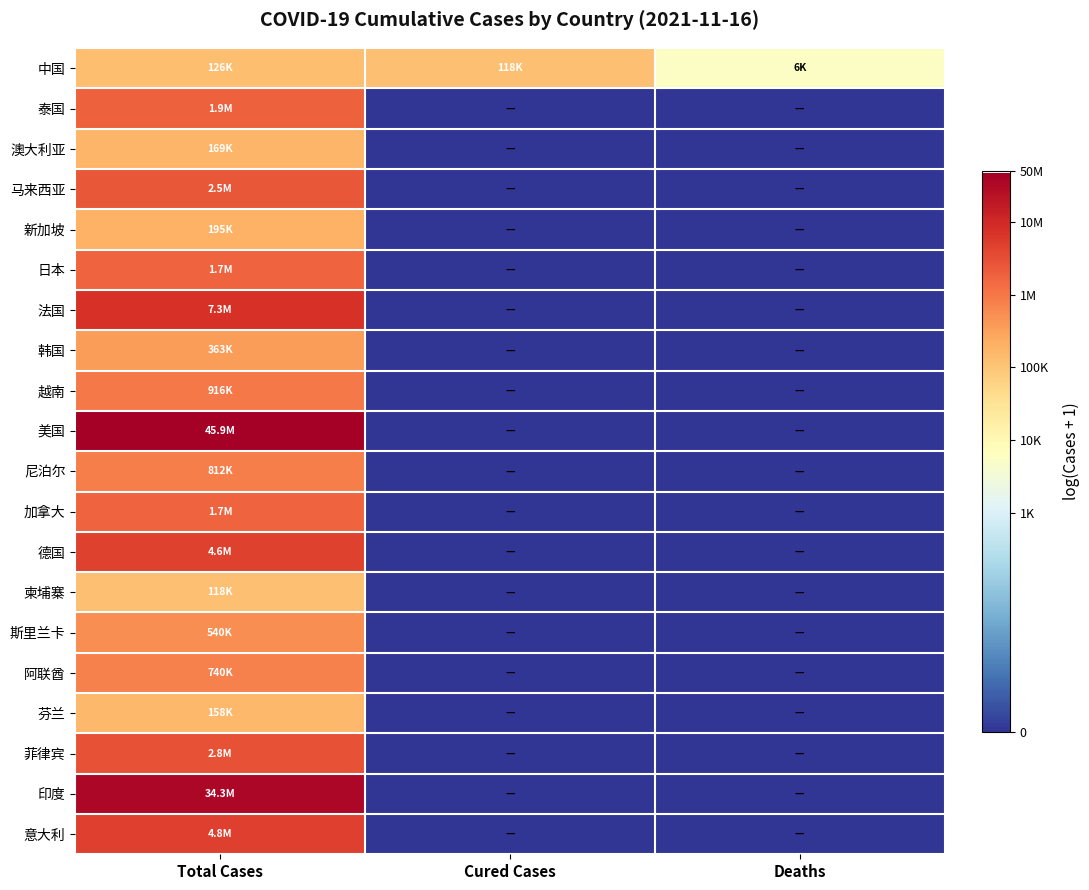

Which series has the largest range (max minus min)?

美国